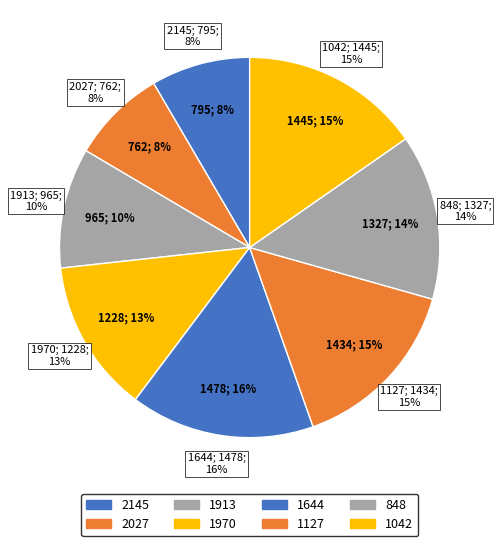

Rank the categories by value from lowest to highest.

2027, 2145, 1913, 1970, 848, 1127, 1042, 1644